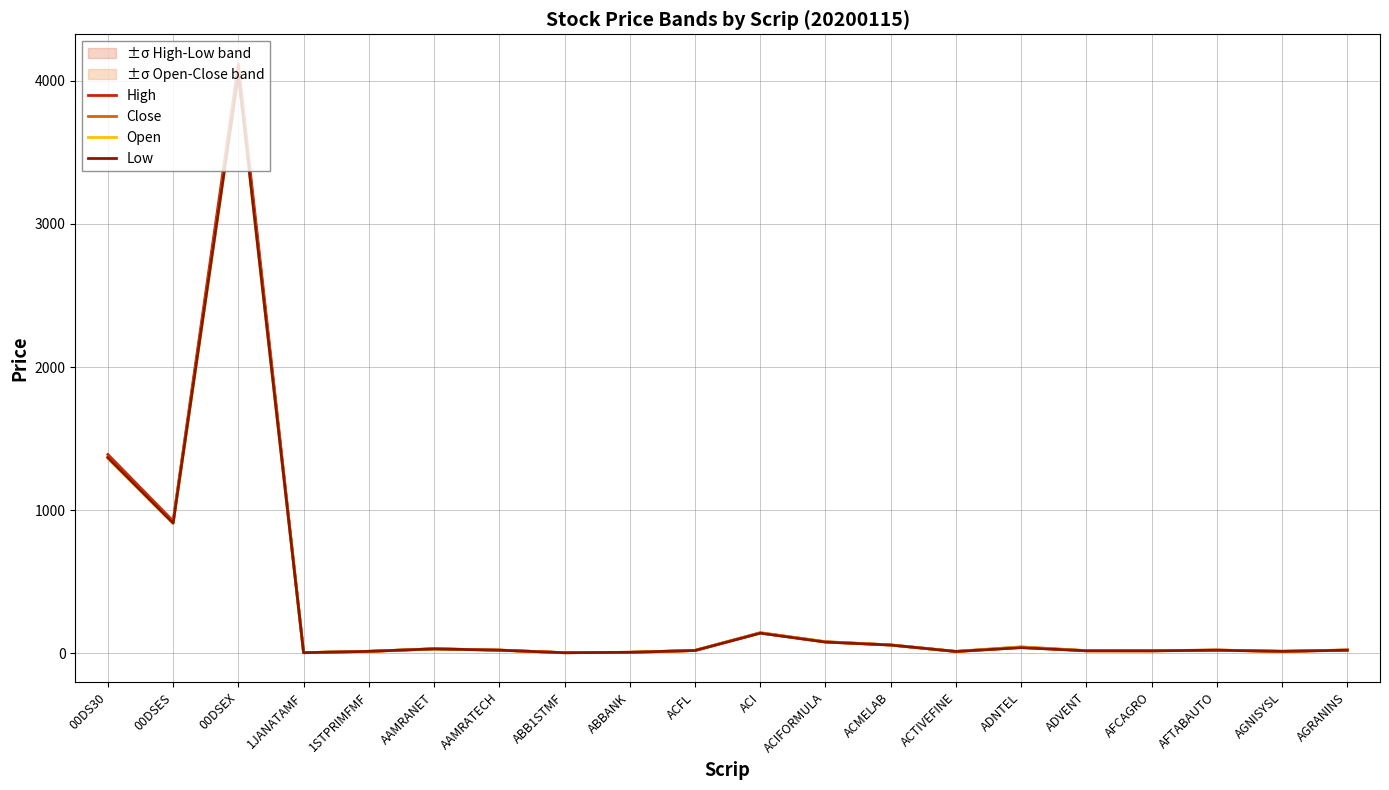

Which category has the highest value across all series?

00DSEX